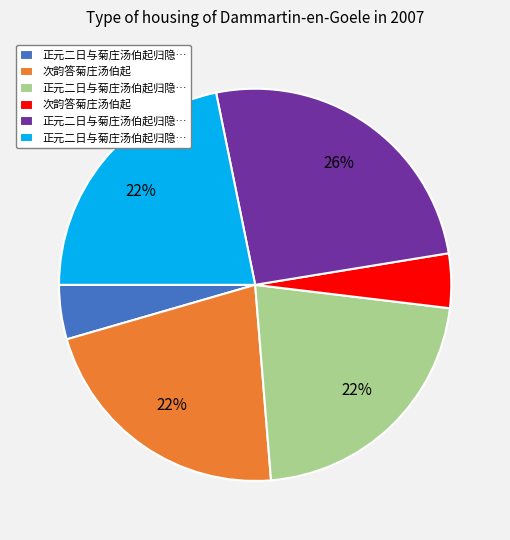

To the nearest percent, what is the average slice percentage?

17%